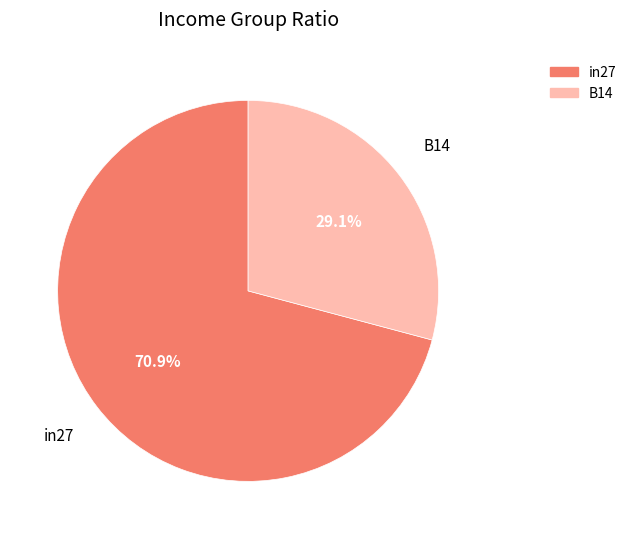

Does any single category account for the majority?

Yes